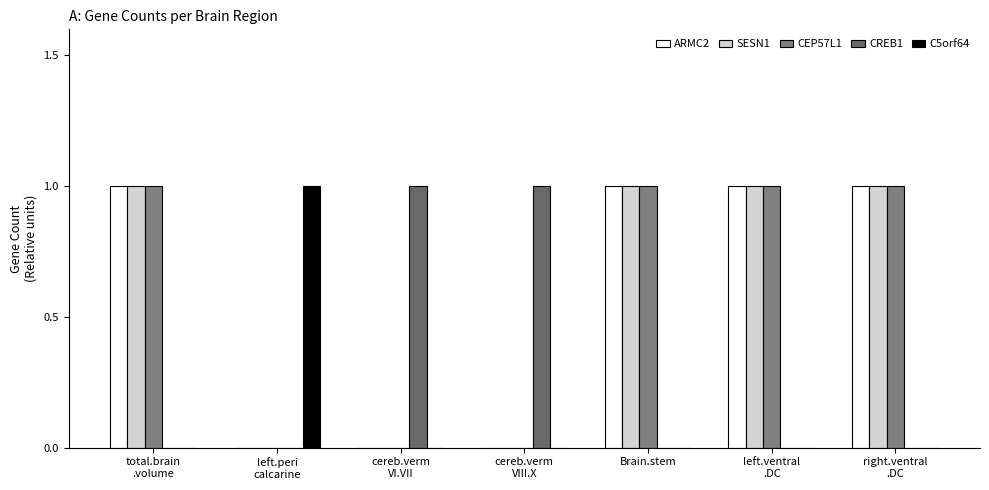

What are all the series names shown in the legend?

ARMC2, SESN1, CEP57L1, CREB1, C5orf64